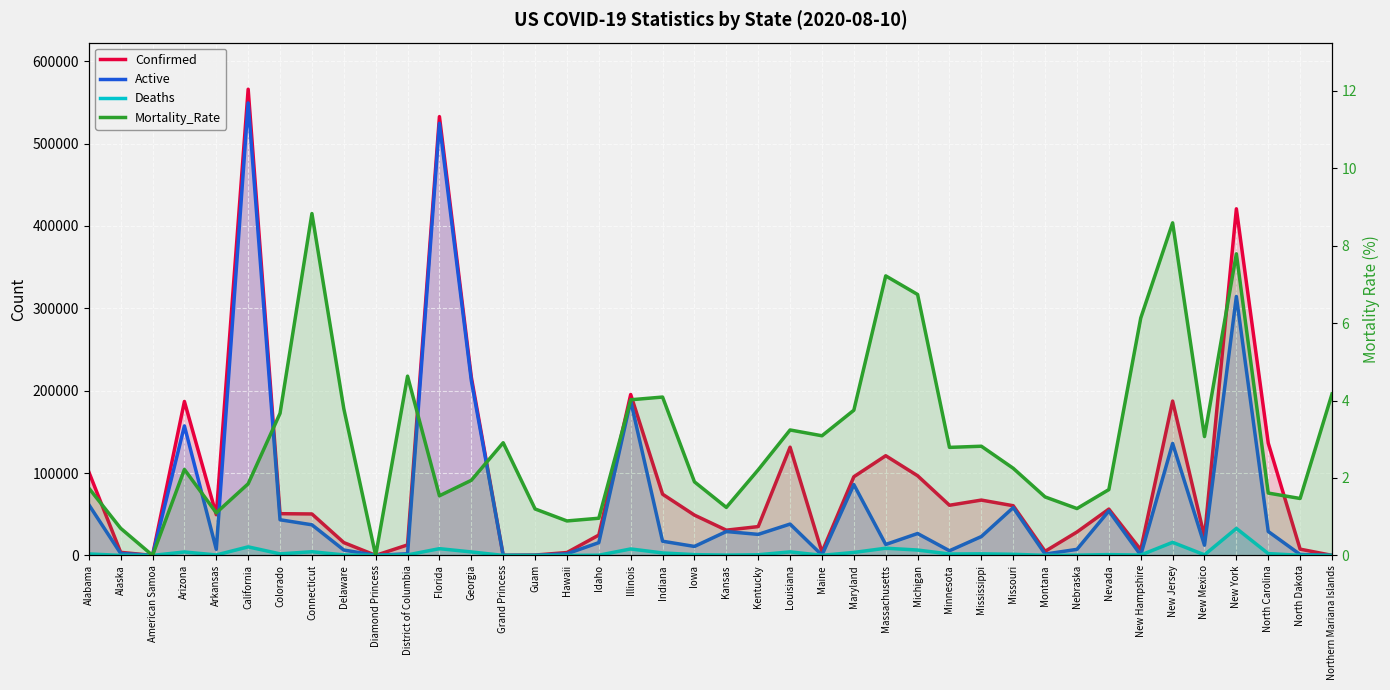

Rank the categories by Mortality_Rate value from highest to lowest.

Connecticut, New Jersey, New York, Massachusetts, Michigan, New Hampshire, District of Columbia, Northern Mariana Islands, Indiana, Illinois, Delaware, Maryland, Colorado, Louisiana, Maine, New Mexico, Grand Princess, Mississippi, Minnesota, Missouri, Arizona, Kentucky, Georgia, Iowa, California, Alabama, Nevada, North Carolina, Florida, Montana, North Dakota, Kansas, Nebraska, Guam, Arkansas, Idaho, Hawaii, Alaska, American Samoa, Diamond Princess